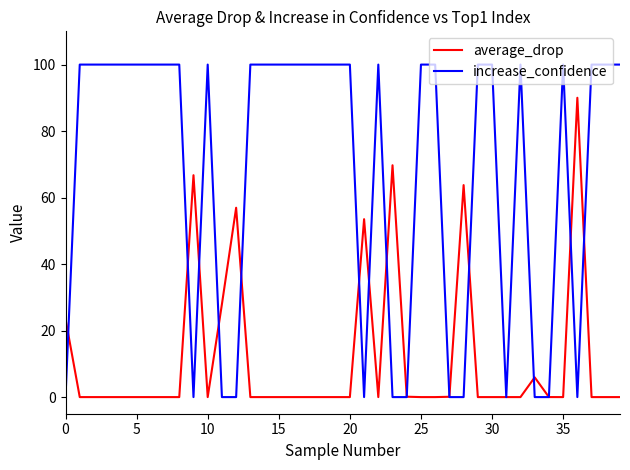

Is this an area chart (filled region under the line)?

No